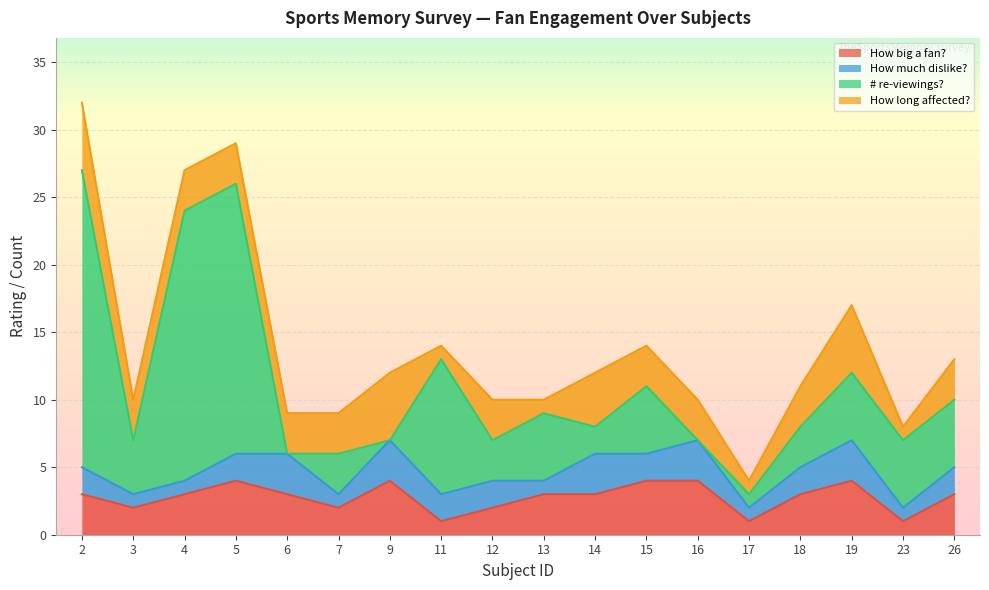

Which series changed the most between 6 and 16?

How big a fan?